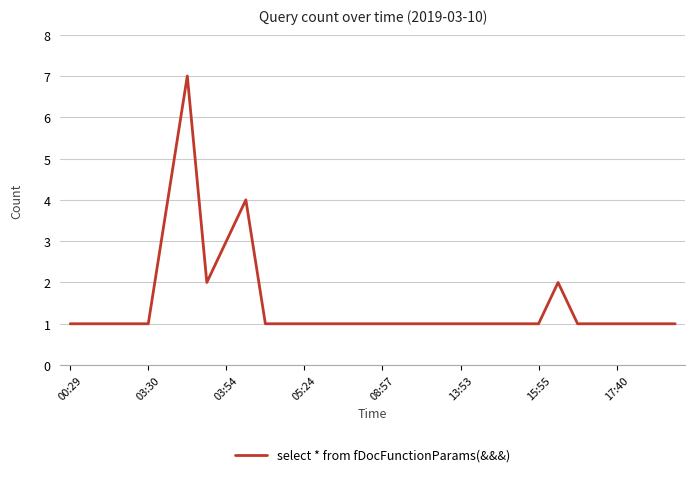

Reading right to left, list all the values displayed in this chart.

1	1	1	1	1	1	2	1	1	1	1	1	1	1	1	1	1	1	1	1	1	1	4	3	2	7	4	1	1	1	1	1